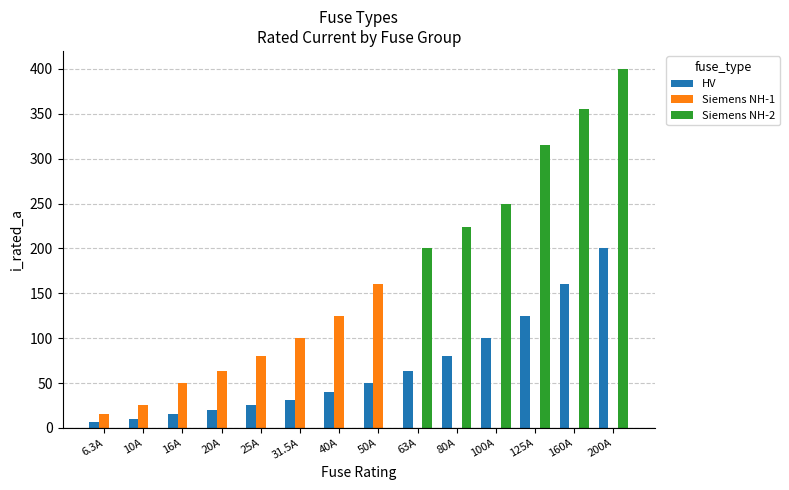

Between 25A and 125A, which series saw the biggest shift?

Siemens NH-2